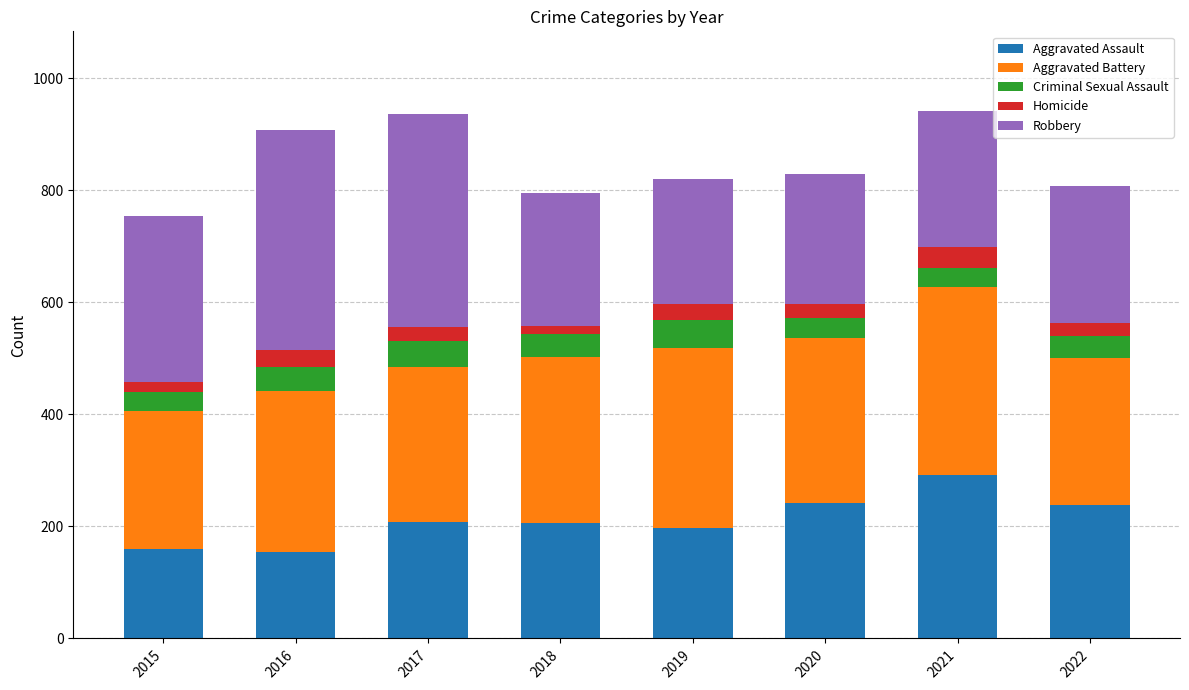

How many series are shown in this chart?

5